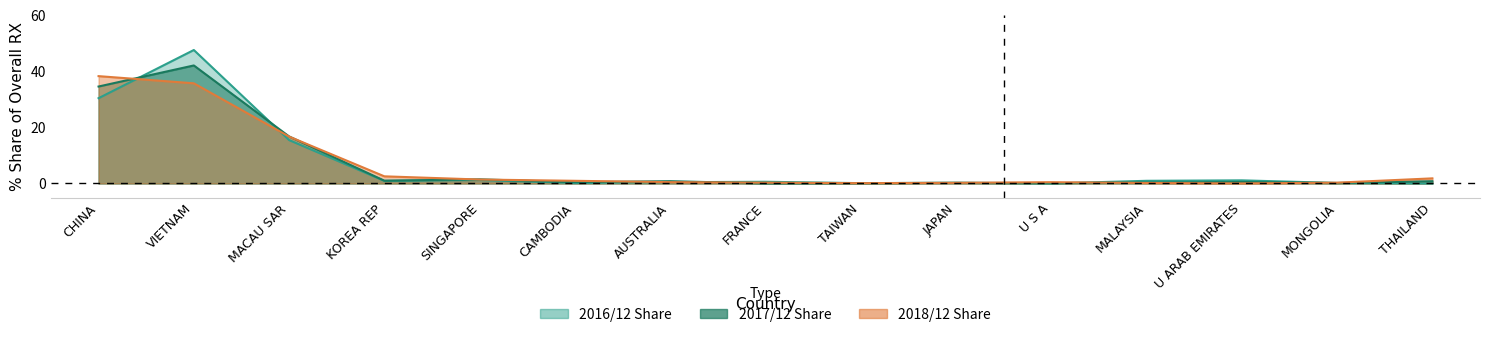

Reading right to left, transcribe all the data shown in this chart.

201612: 0.0	0.2	1.1	1.0	0.0	0.3	0.1	0.6	0.5	0.2	1.2	0.9	15.5	47.6	30.4
201712: 0.8	0.2	0.5	0.3	0.1	0.2	0.1	0.0	0.8	0.4	1.5	1.0	16.8	42.1	34.6
201812: 1.8	0.3	0.0	0.2	0.5	0.2	0.1	0.3	0.5	1.0	1.4	2.6	16.7	35.8	38.3